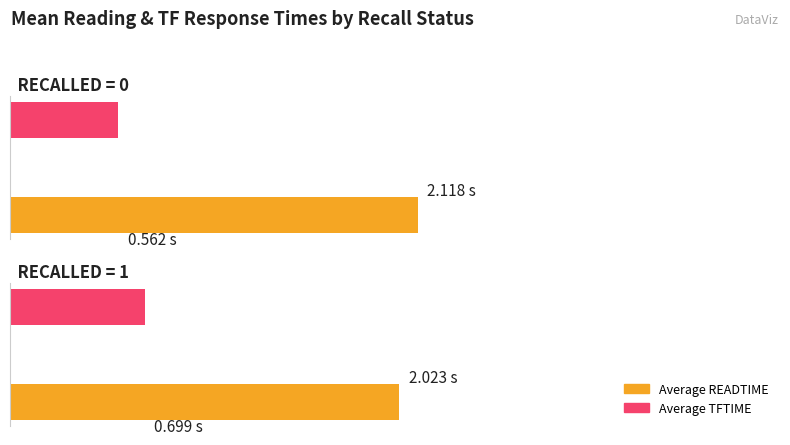

What is the maximum value for Average TFTIME?

0.7